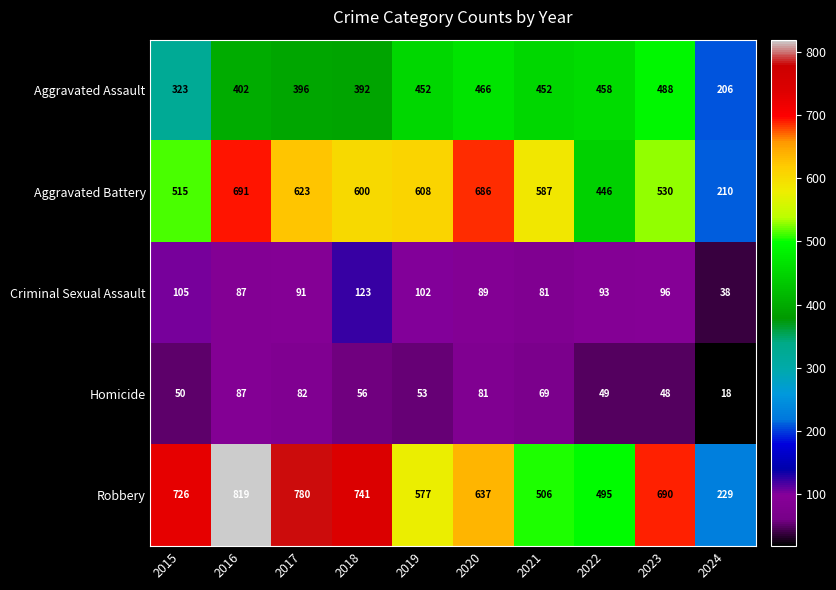

Which series has the largest range (max minus min)?

Robbery